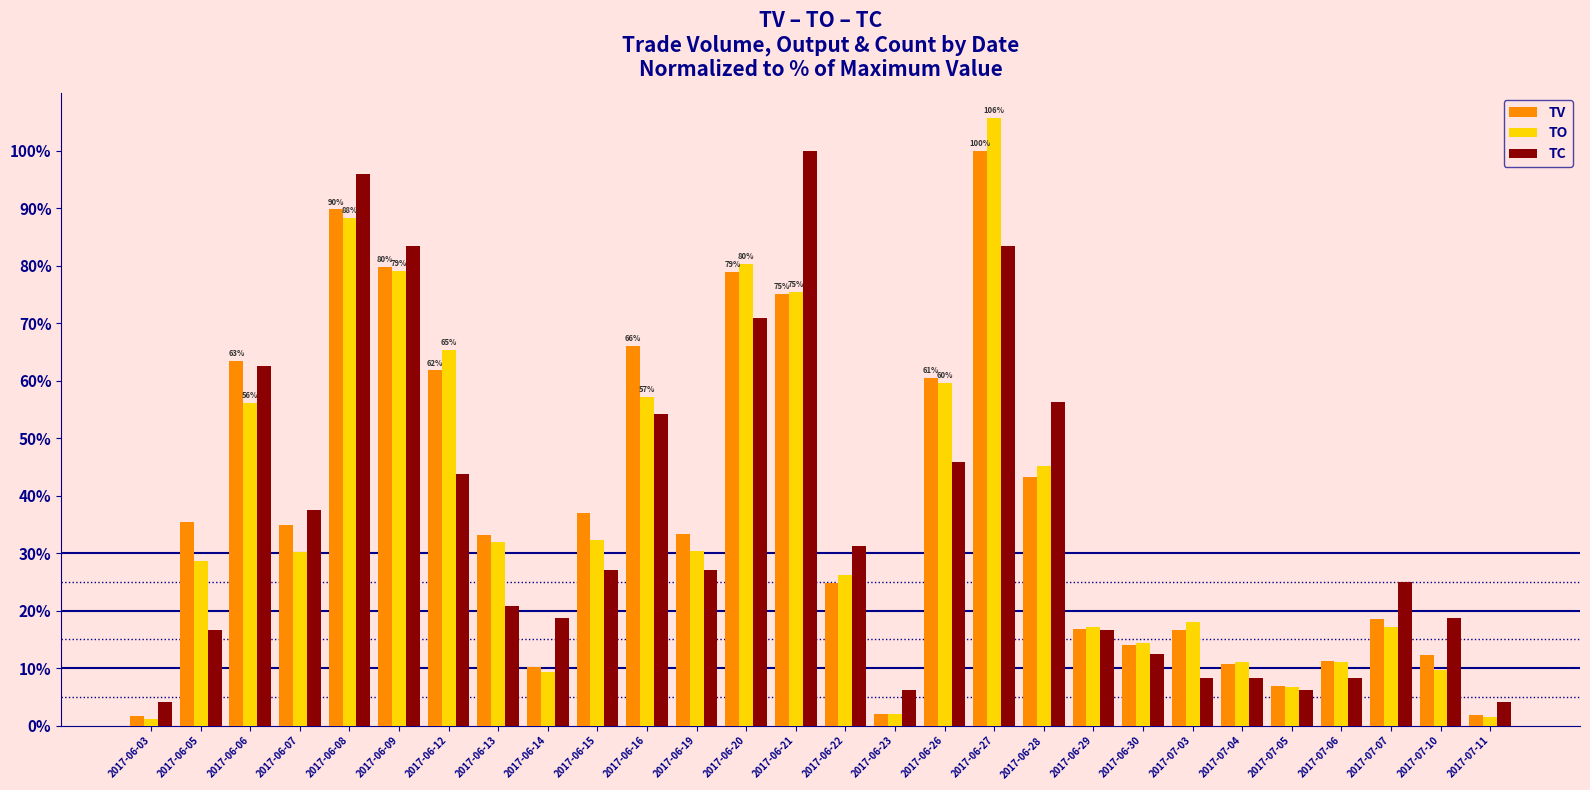

At which label does TC first exceed 27?

2017-06-06